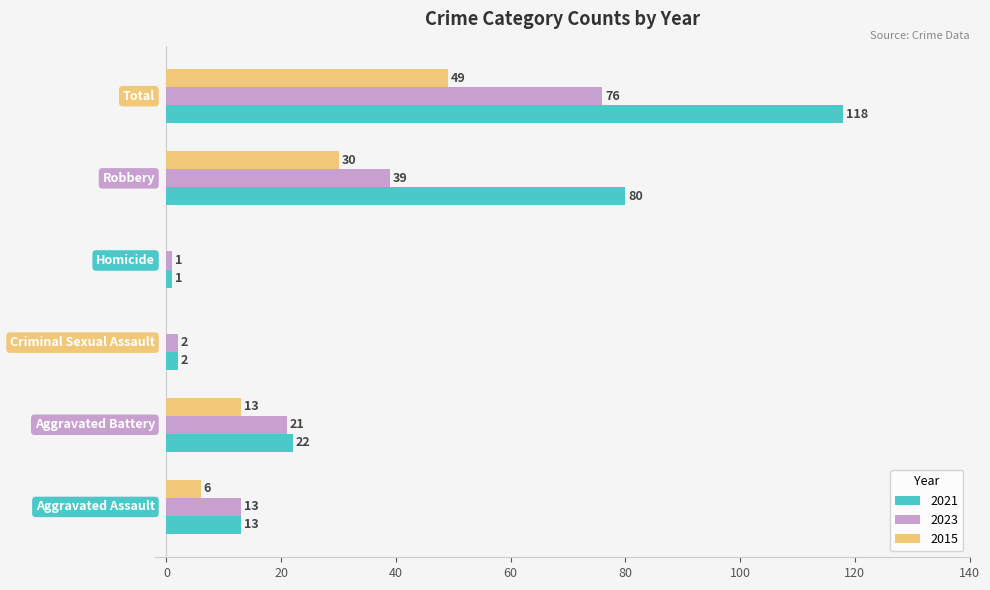

How many distinct data groups are displayed?

3